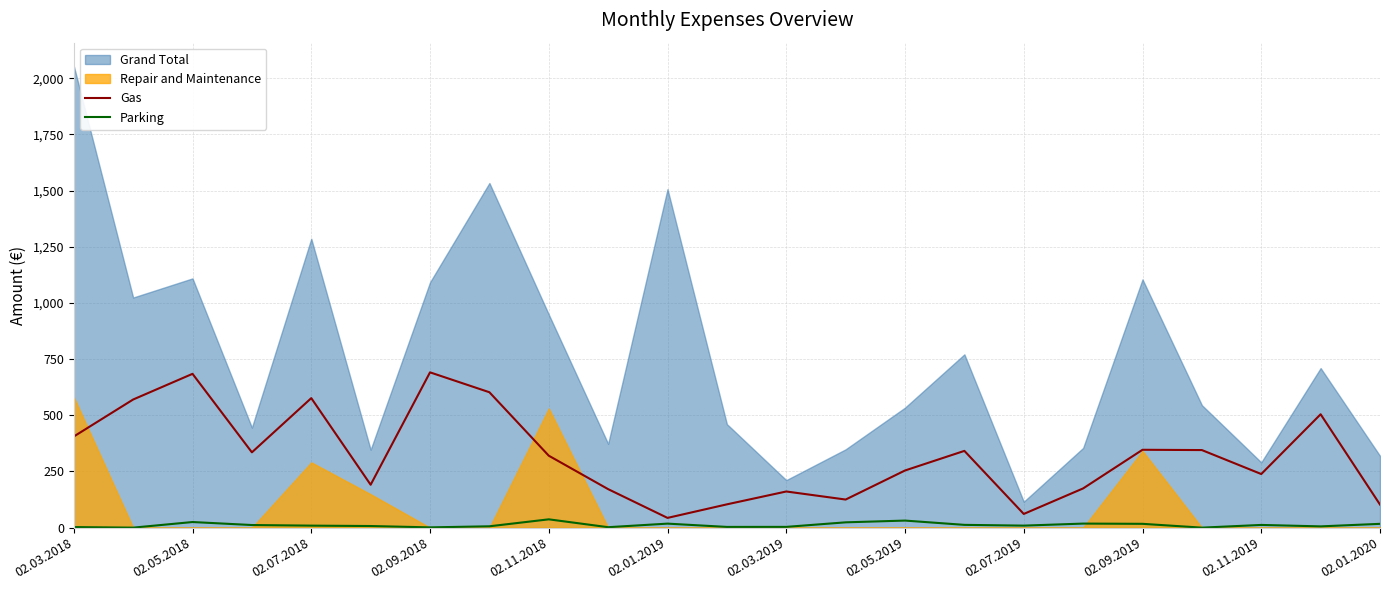

How many lines are shown in the chart?

2